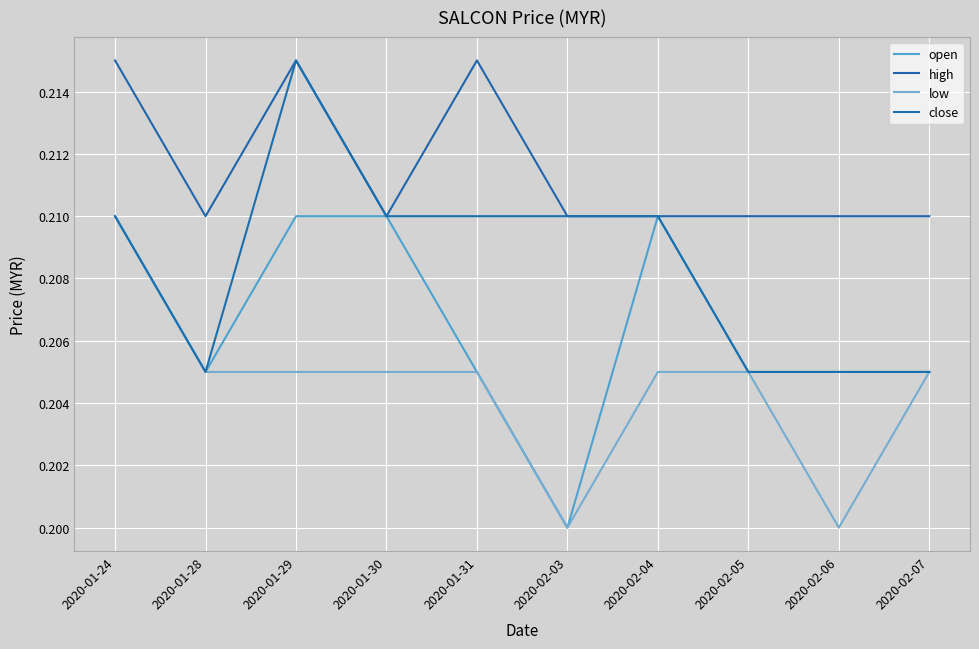

The value of low at 2020-02-05 is 0.2. True or false?

True